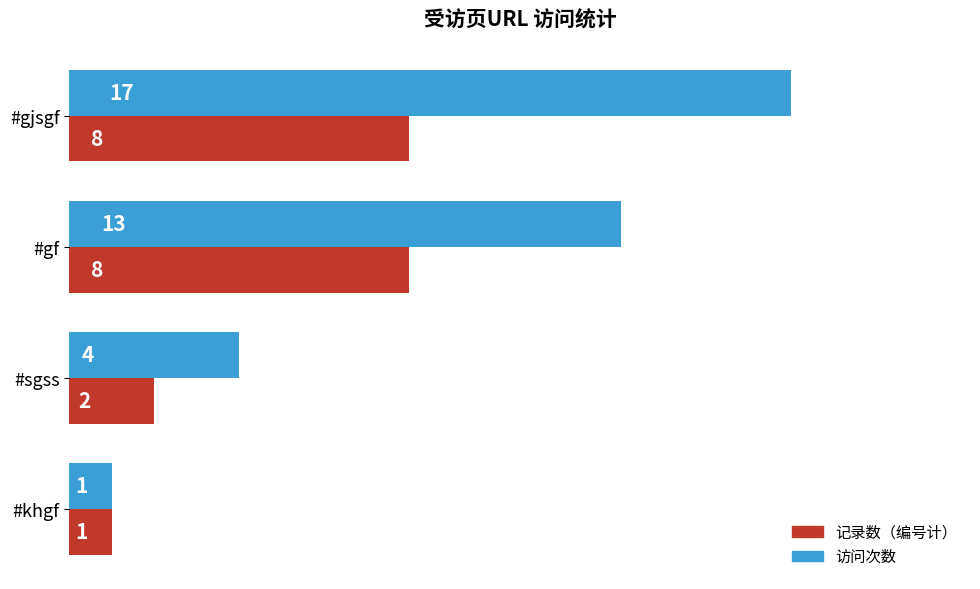

The 访问次数 series shows 26 at #gjsgf. True or false?

False